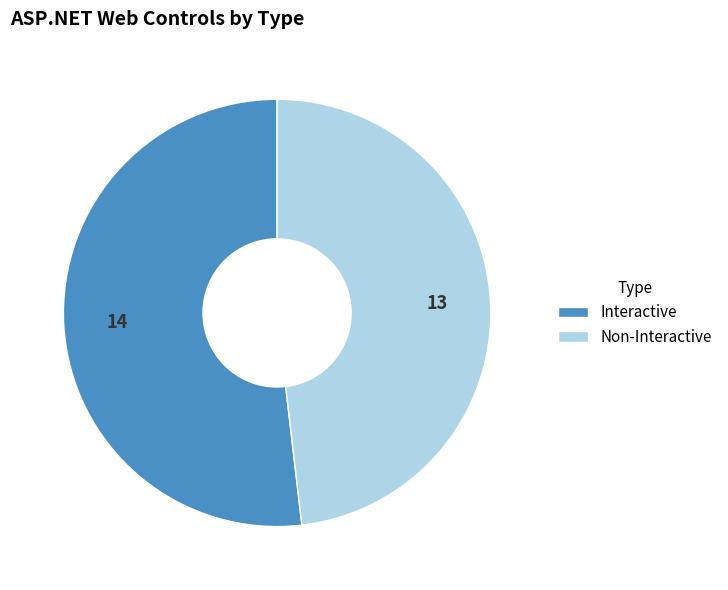

Is Non-Interactive the majority of the pie?

No